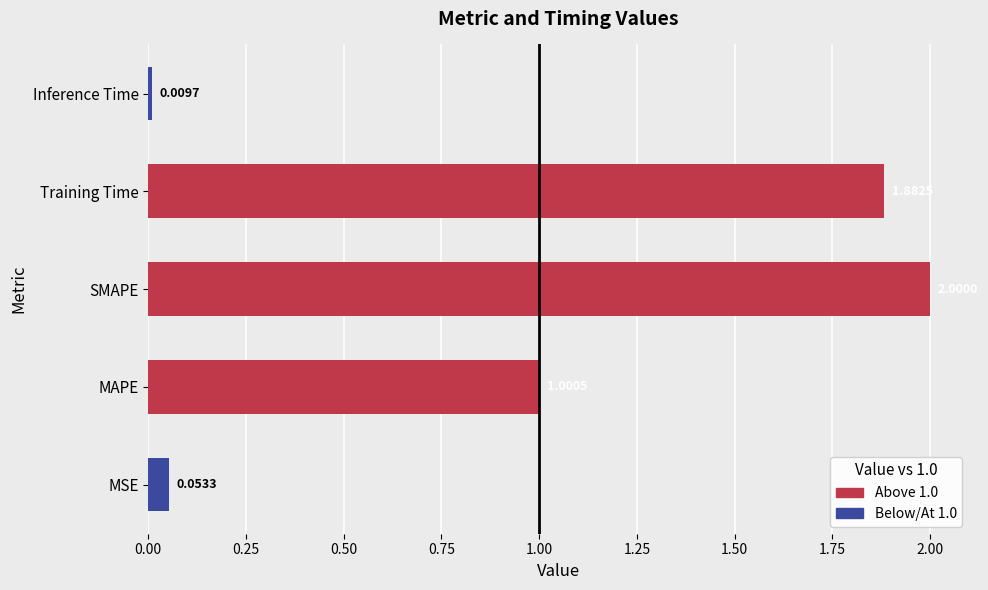

What is the change in value from MAPE to SMAPE?

+1.0